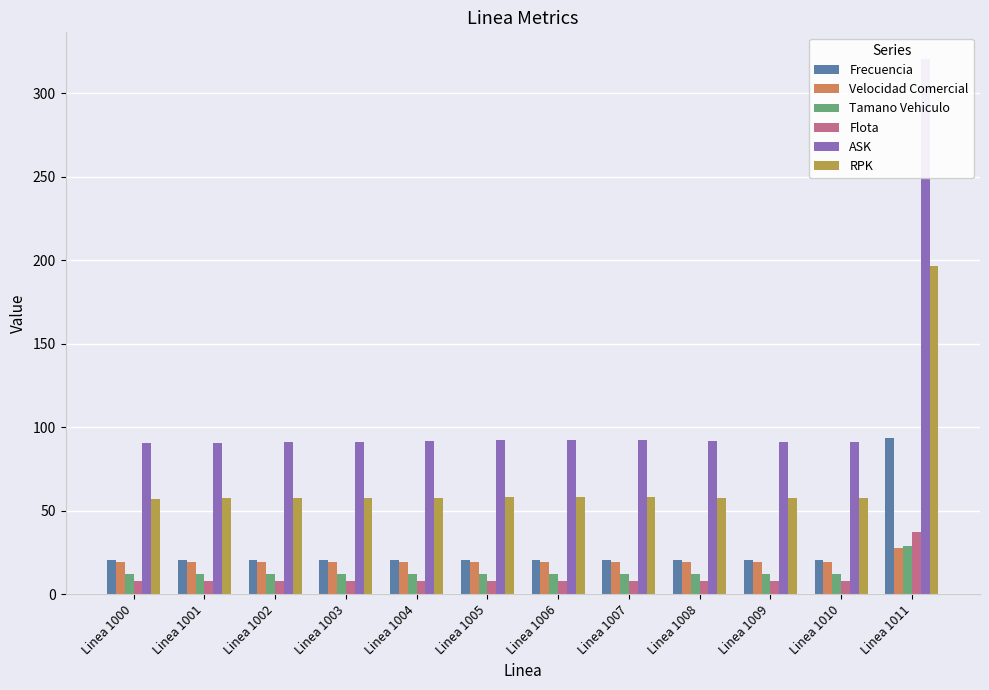

Reading left to right, extract all data points from this chart.

Frecuencia: 20.4	20.4	20.5	20.5	20.4	20.4	20.4	20.4	20.5	20.4	20.4	93.6
Velocidad Comercial: 19.6	19.5	19.5	19.5	19.5	19.5	19.5	19.5	19.5	19.5	19.5	27.5
Tamano Vehiculo: 11.9	12.0	12.0	12.0	12.1	12.1	12.1	12.1	12.1	12.0	12.0	29.1
Flota: 7.9	7.9	8.0	8.0	7.9	7.9	7.9	7.9	8.0	8.0	7.9	37.4
ASK: 90.4	90.9	91.0	91.4	91.9	92.1	92.1	92.1	91.6	91.5	91.3	320.4
RPK: 57.4	57.5	57.5	57.7	58.0	58.1	58.1	58.1	57.8	57.8	57.7	196.7